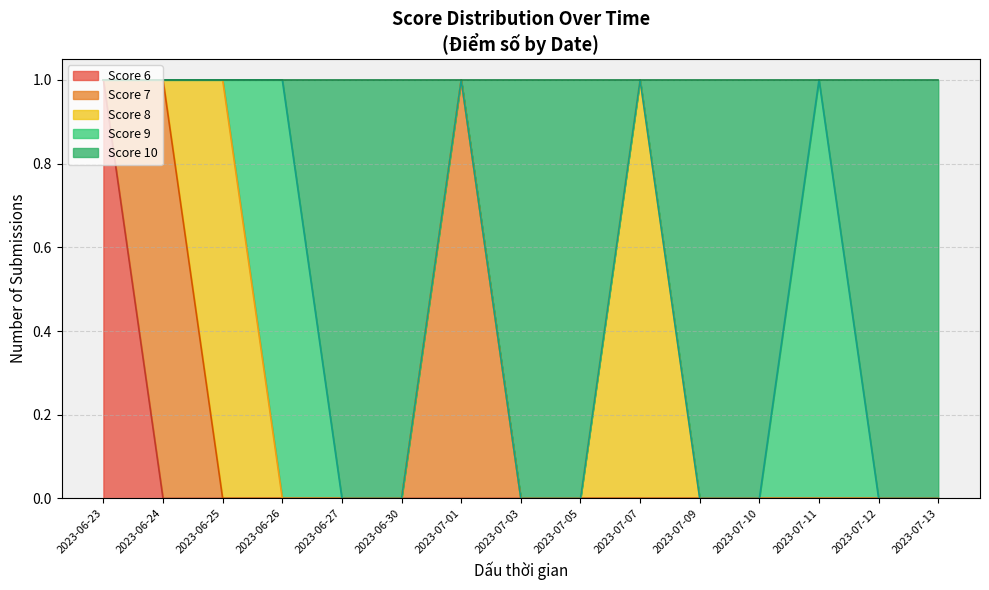

Reading right to left, transcribe all the data shown in this chart.

Score 6: 0	0	0	0	0	0	0	0	0	0	0	0	0	0	1
Score 7: 0	0	0	0	0	0	0	0	1	0	0	0	0	1	0
Score 8: 0	0	0	0	0	1	0	0	0	0	0	0	1	0	0
Score 9: 0	0	1	0	0	0	0	0	0	0	0	1	0	0	0
Score 10: 1	1	0	1	1	0	1	1	0	1	1	0	0	0	0